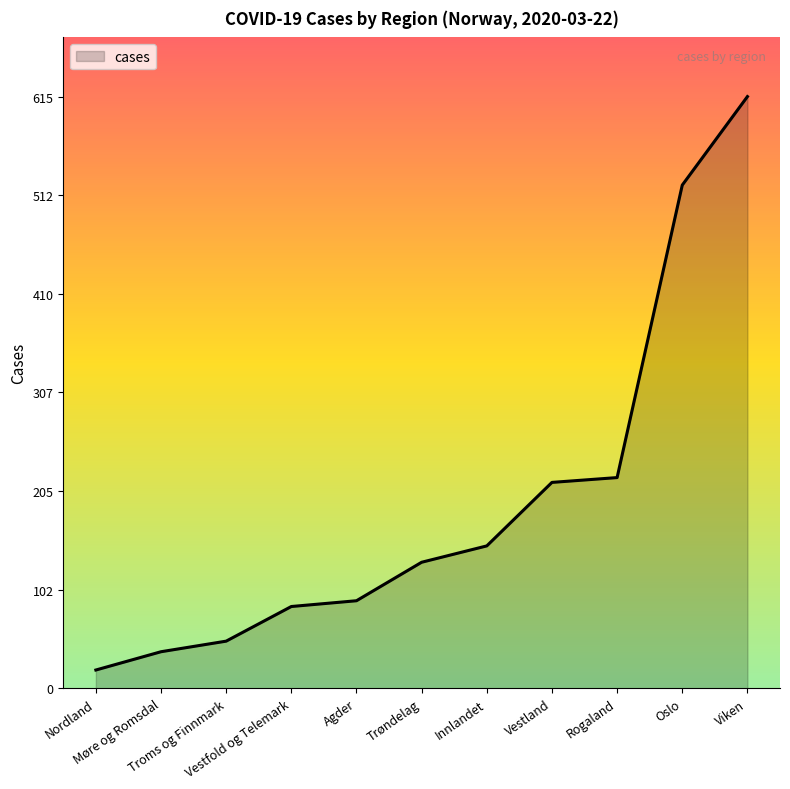

How many lines are shown in the chart?

1